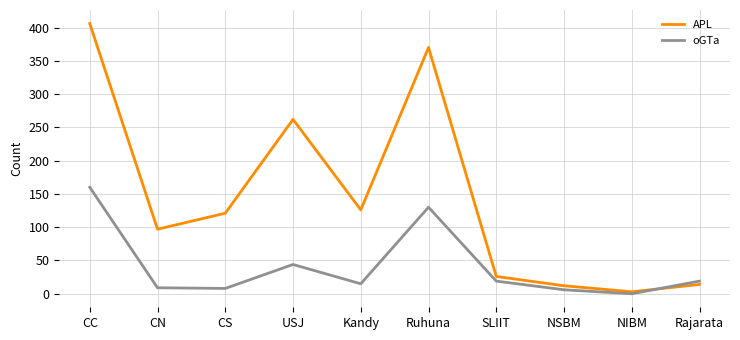

At which label is oGTa closest to 80?

USJ